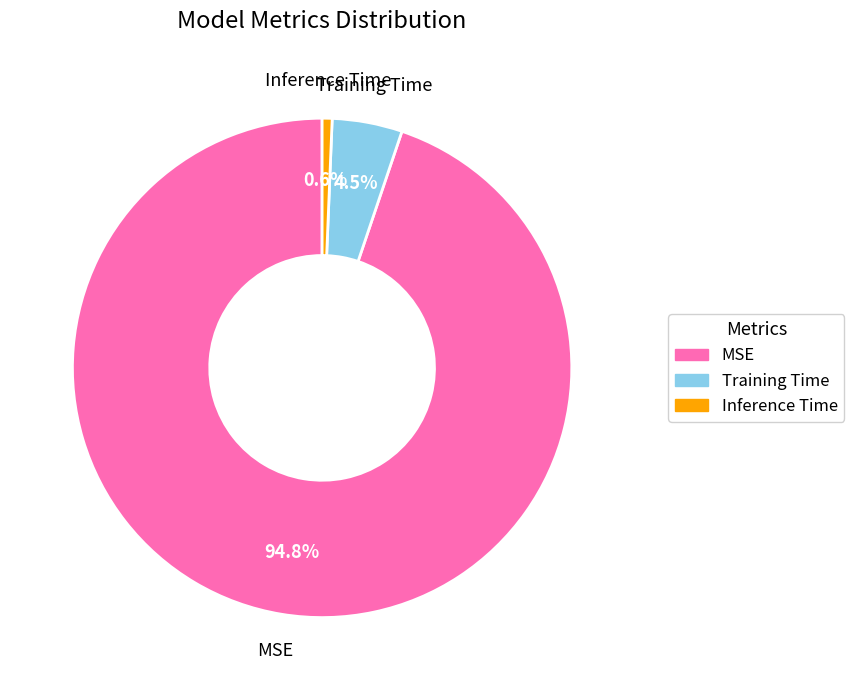

How many segments does this pie chart have?

3